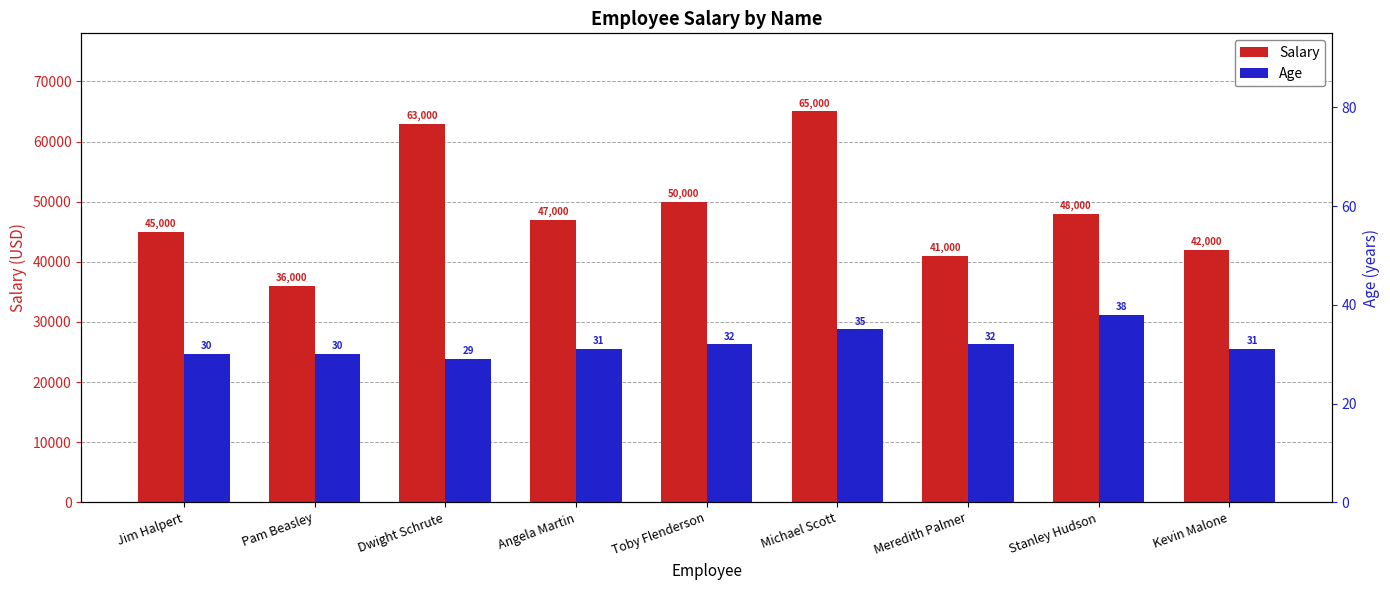

Between Stanley Hudson and Jim Halpert, which is larger?

Stanley Hudson